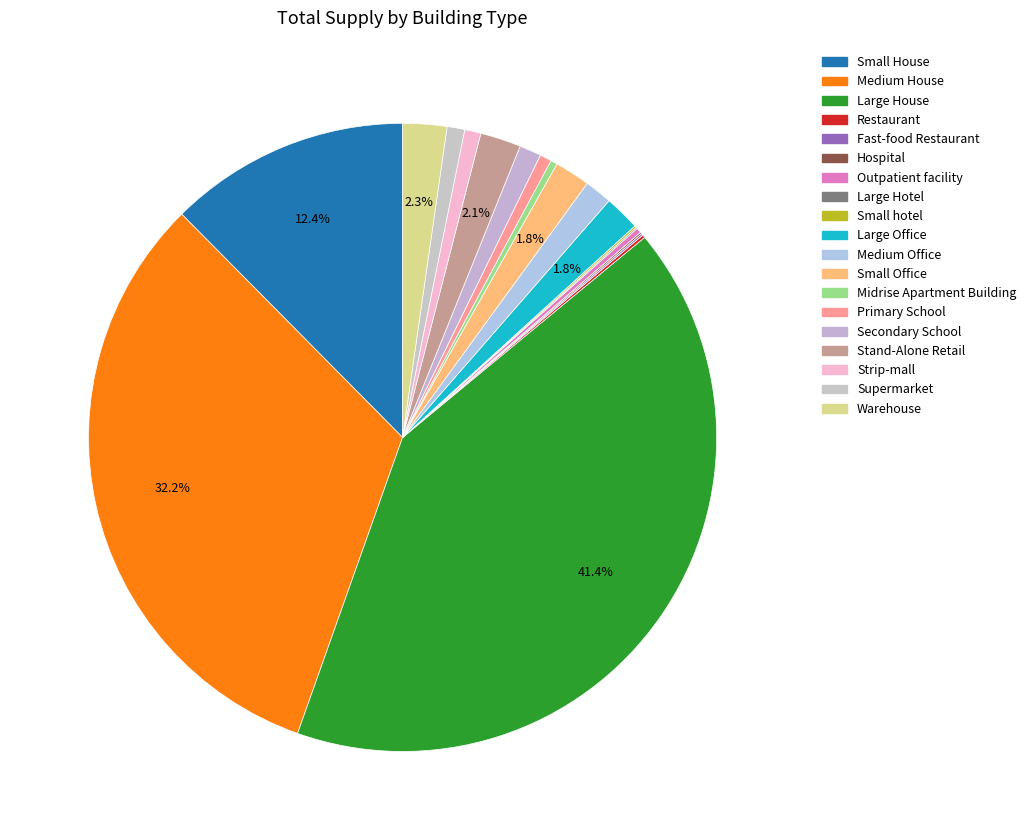

How many slices are in this pie chart?

19